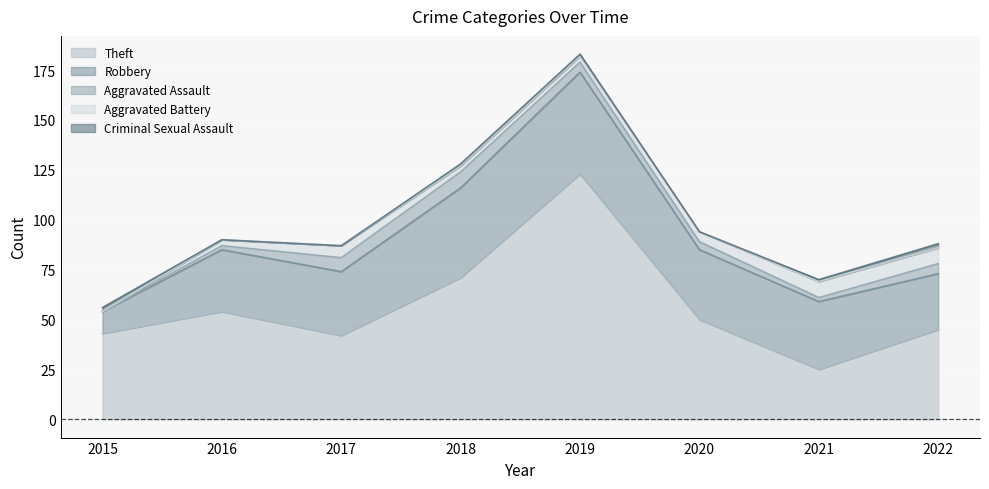

True or false: Theft has more than 2 points higher than both neighbors.

False